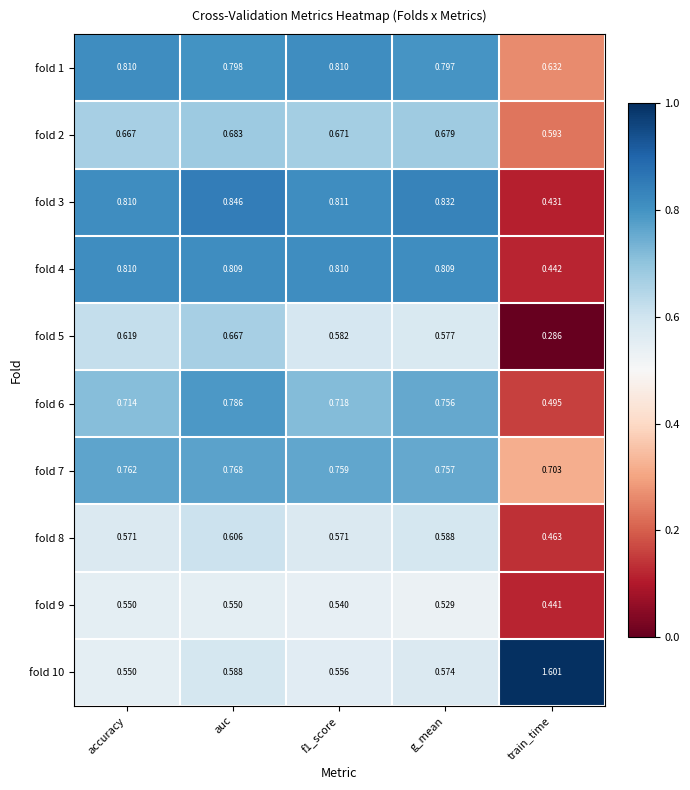

Which category has the lowest value across all series?

train_time